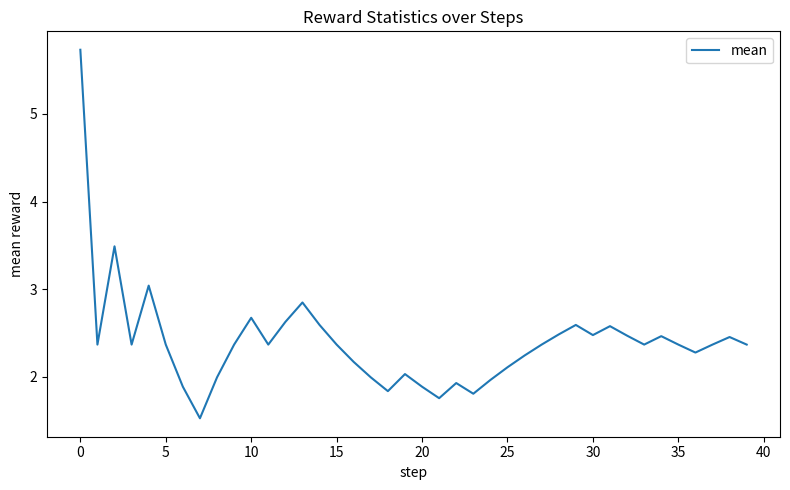

What is the difference between the maximum and minimum values?

4.2